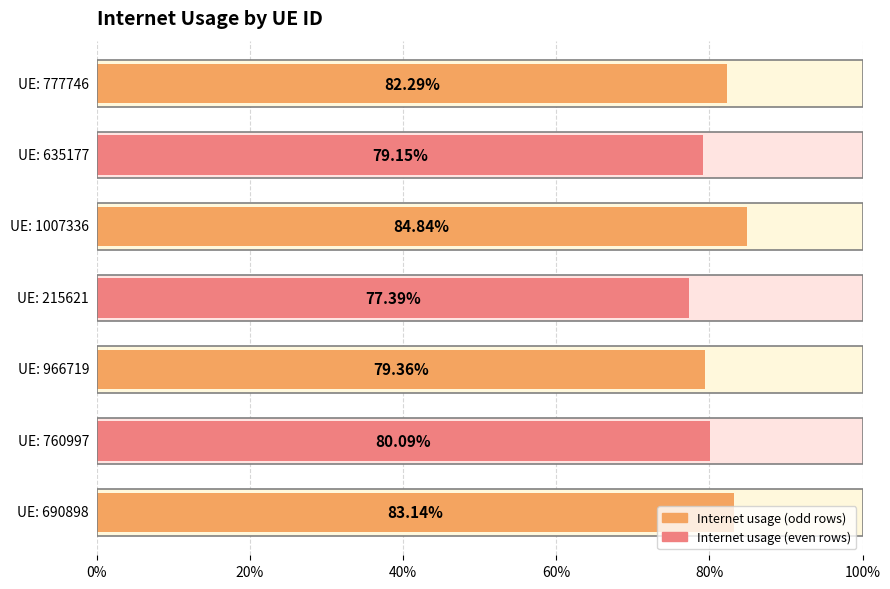

The chart shows a value of 0.2 at 777746. True or false?

False